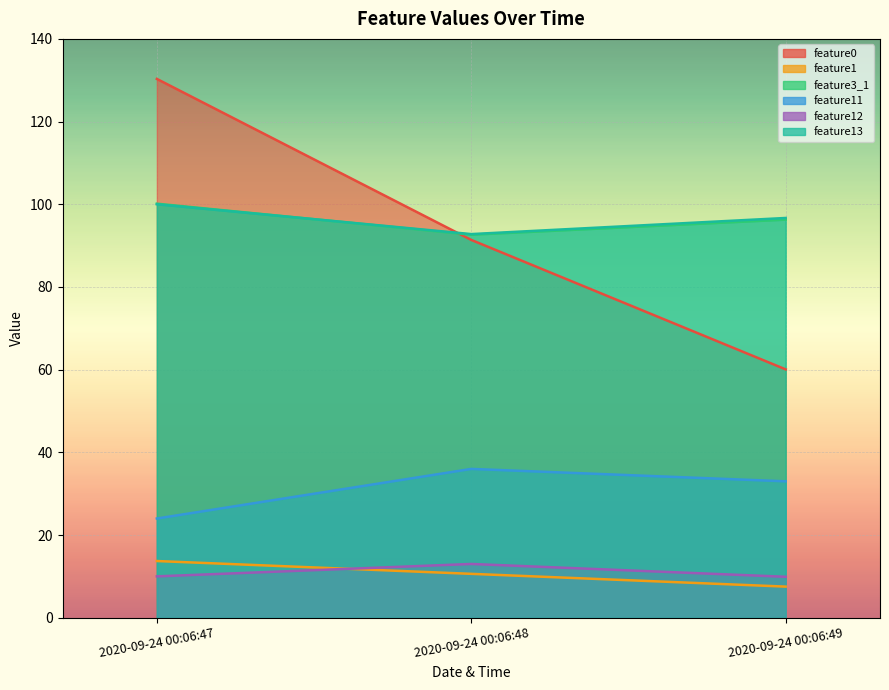

How many lines are shown in the chart?

6